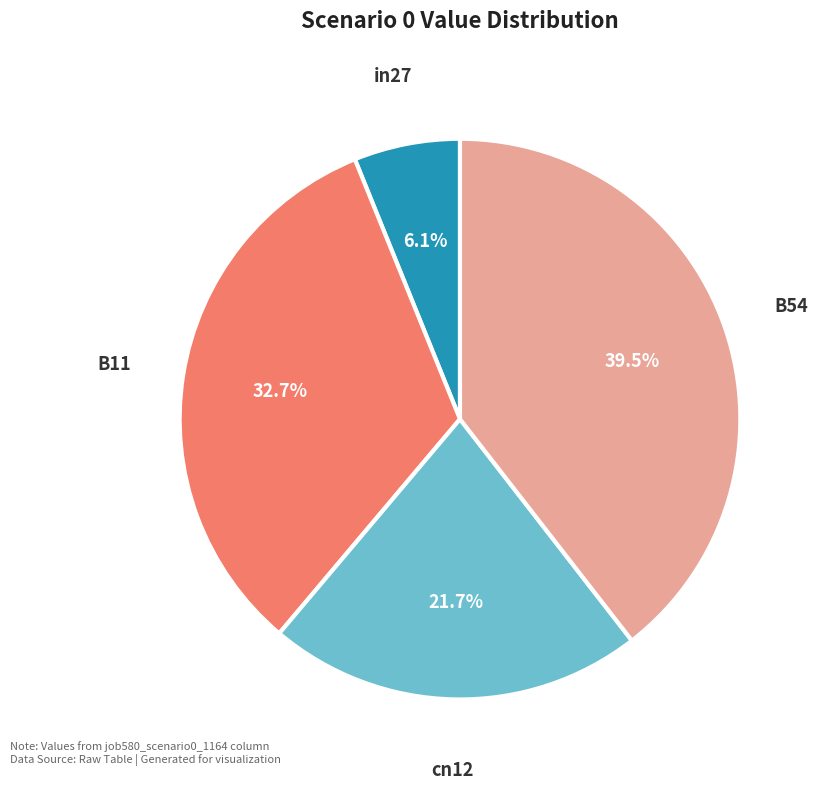

What is the smallest slice in the pie chart?

in27